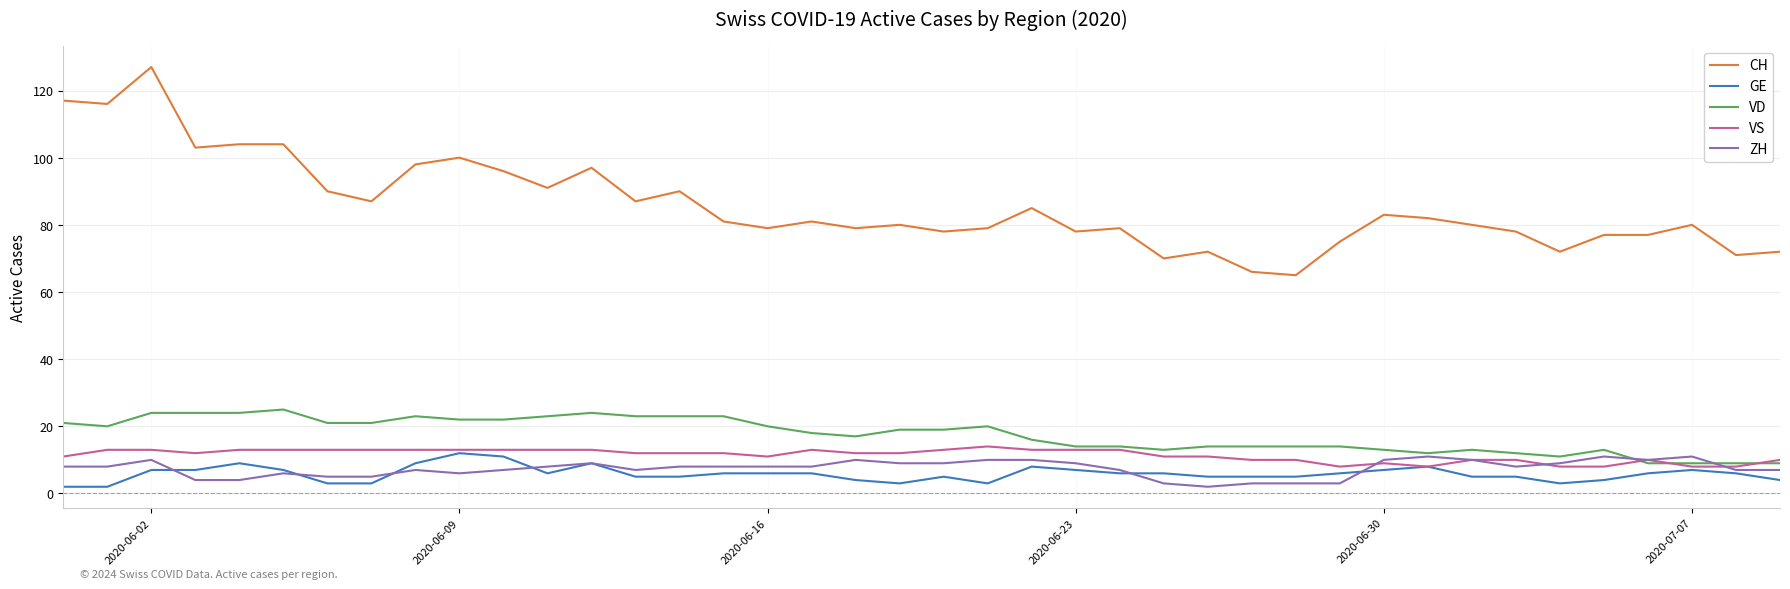

Does the chart display data point markers on the line(s)?

No